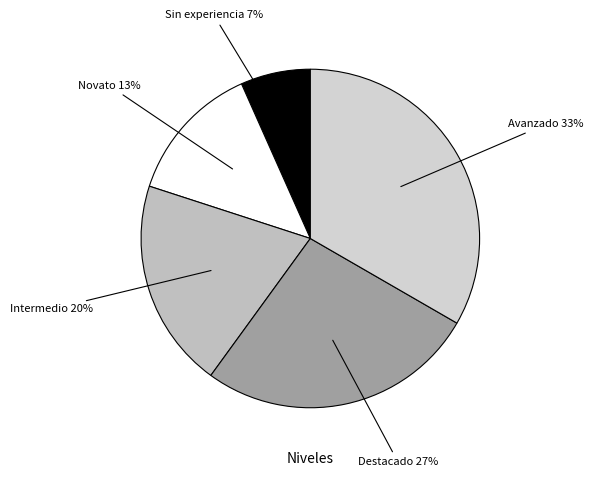

Do Destacado 27% and Sin experiencia 7% together represent more than half of the pie?

No